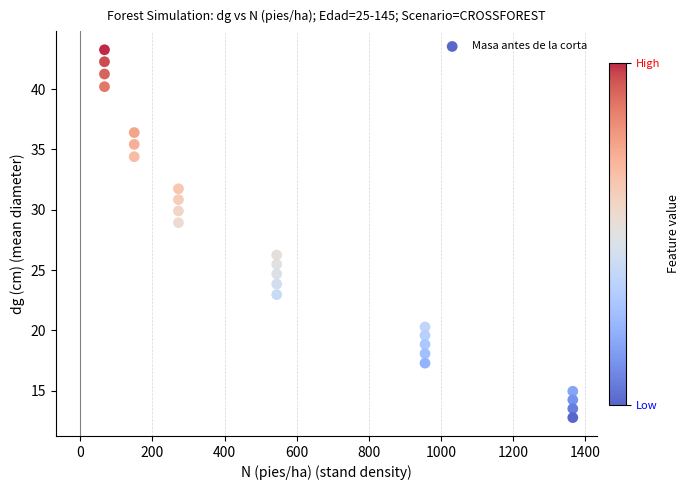

What is the range of Y values (max minus min)?

30.5